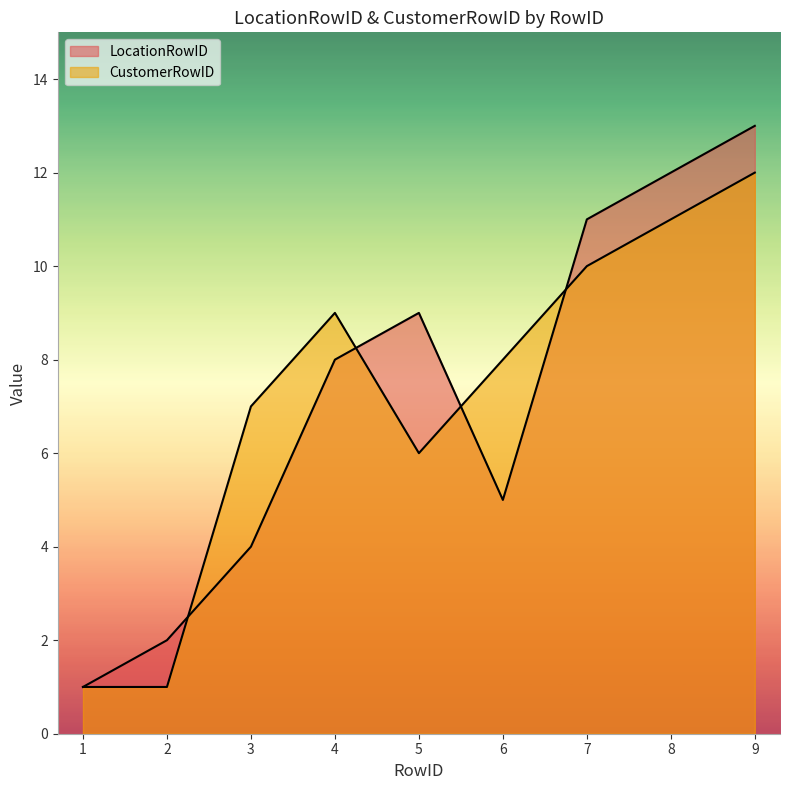

What is the difference between the CustomerRowID values at 8 and 9?

1